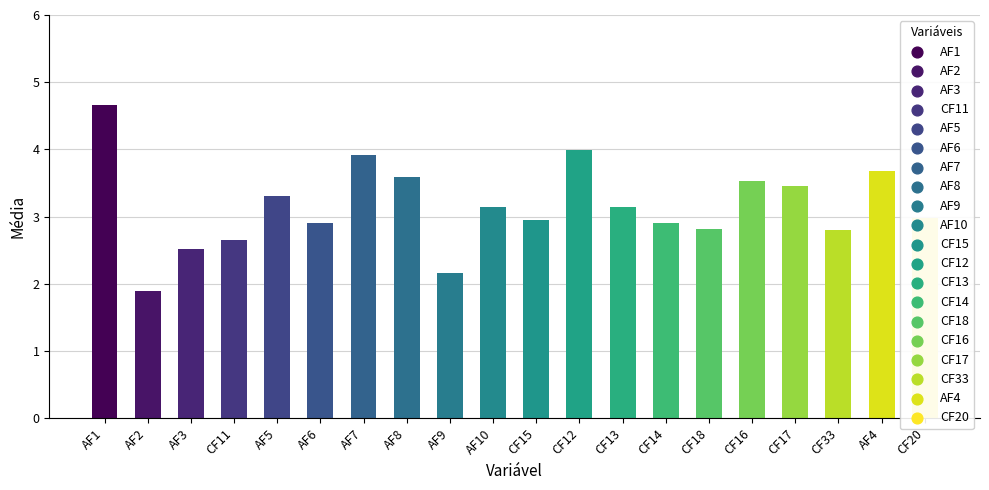

Between AF10 and CF20, which is larger?

AF10